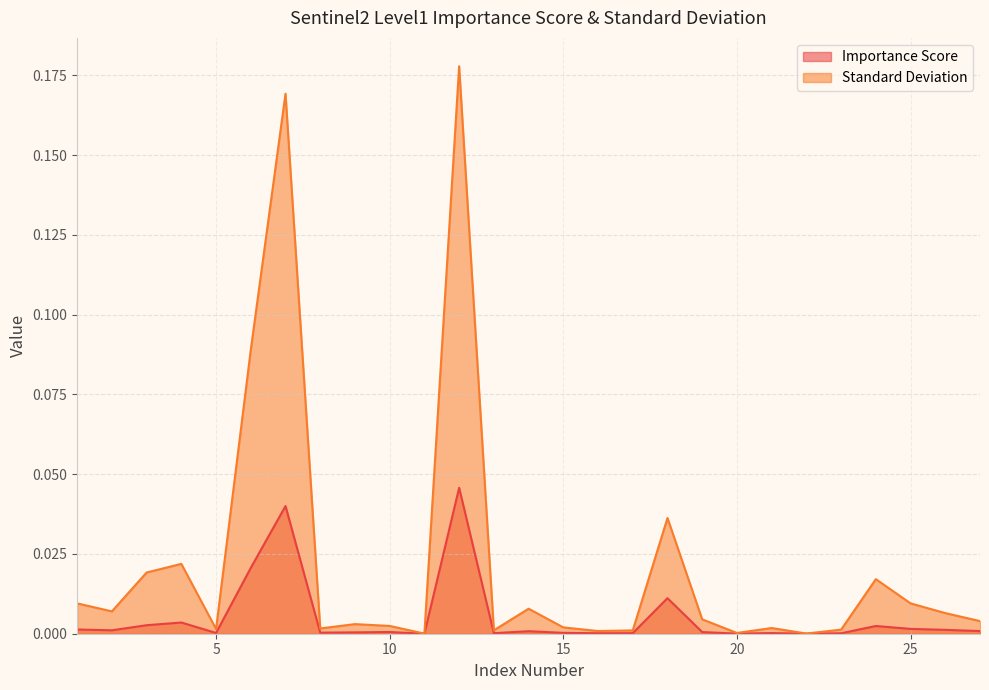

Between 18 and 19, which series saw the biggest shift?

Standard Deviation